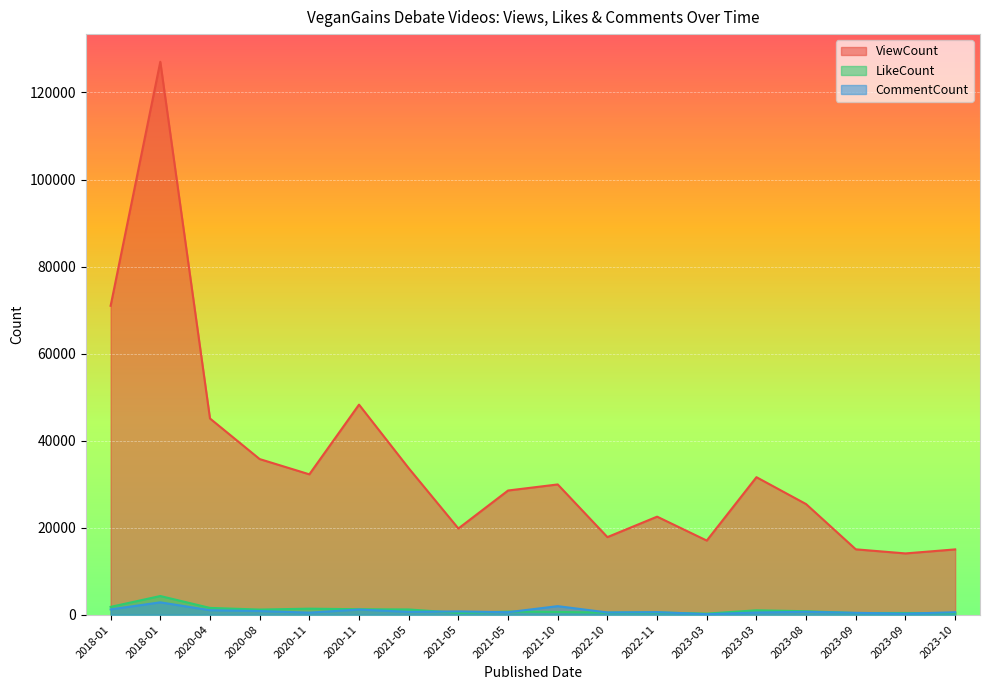

How many data points in CommentCount are less than 642?

9